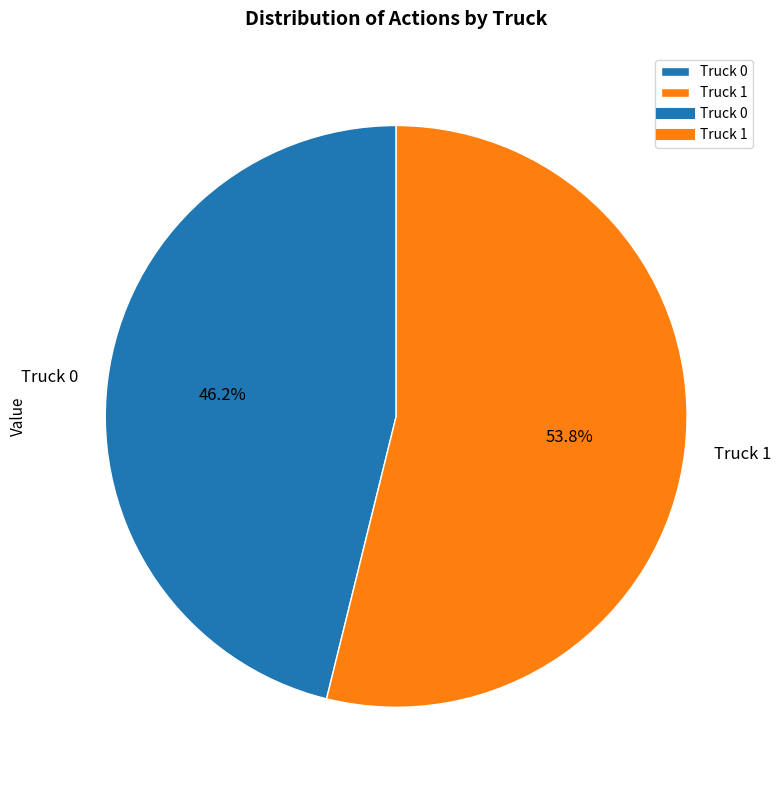

Is it true that Truck 0 is 59% of the pie?

False